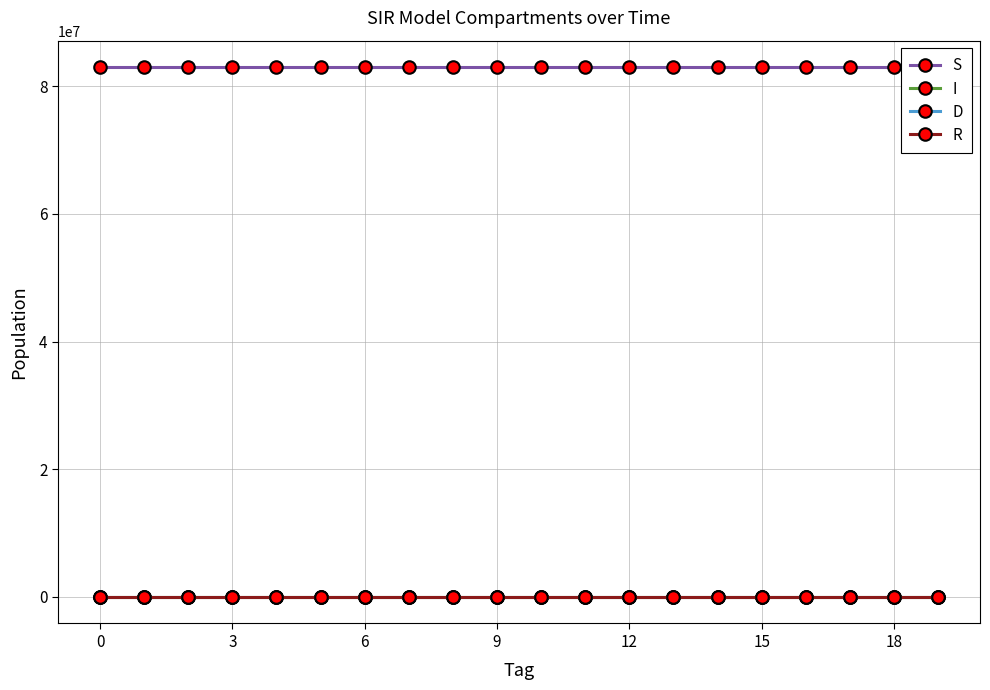

True or false: D and R intersect in this chart.

False